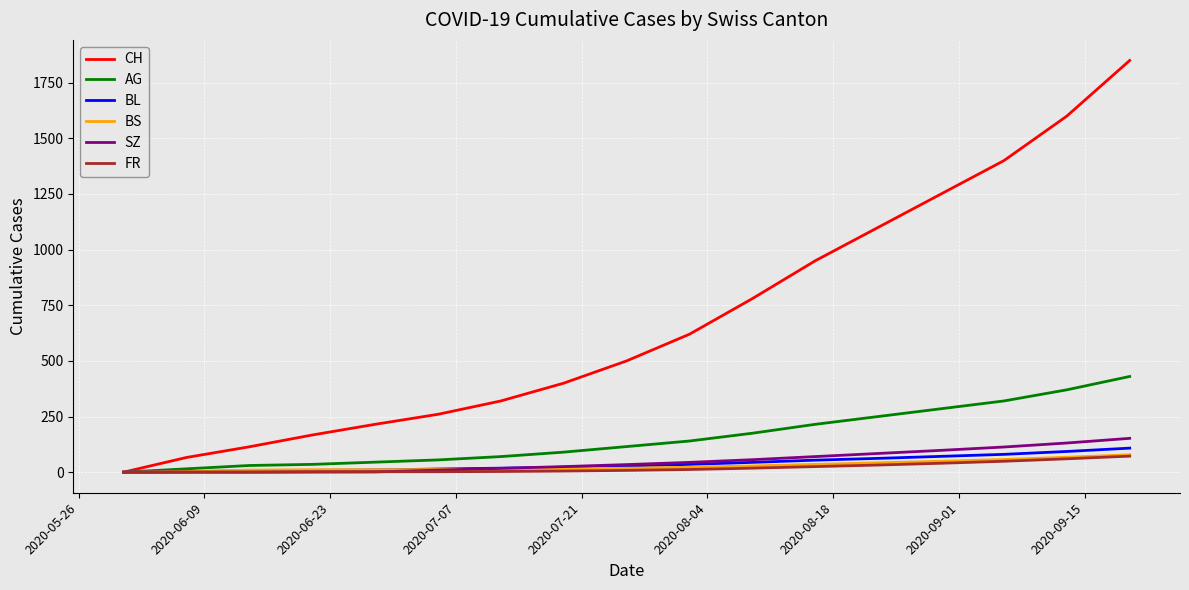

Which series has the largest range (max minus min)?

CH